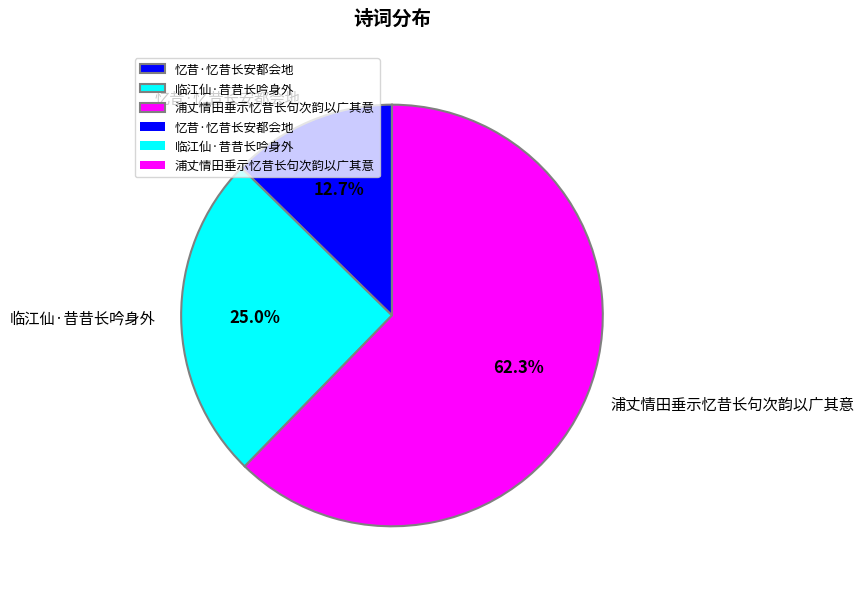

True or false: 临江仙·昔昔长吟身外 accounts for 25% of the total.

True